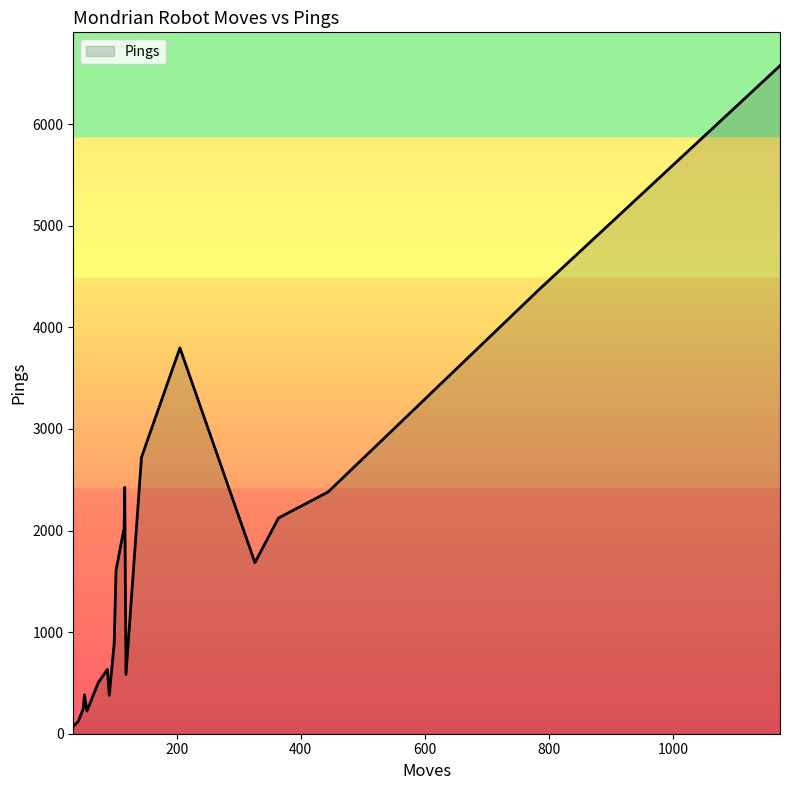

What is the difference between the maximum and minimum values?

6500